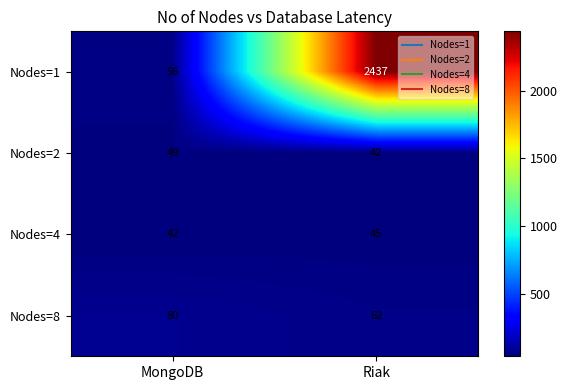

Rank the series at MongoDB from highest to lowest value.

Nodes=8, Nodes=1, Nodes=2, Nodes=4